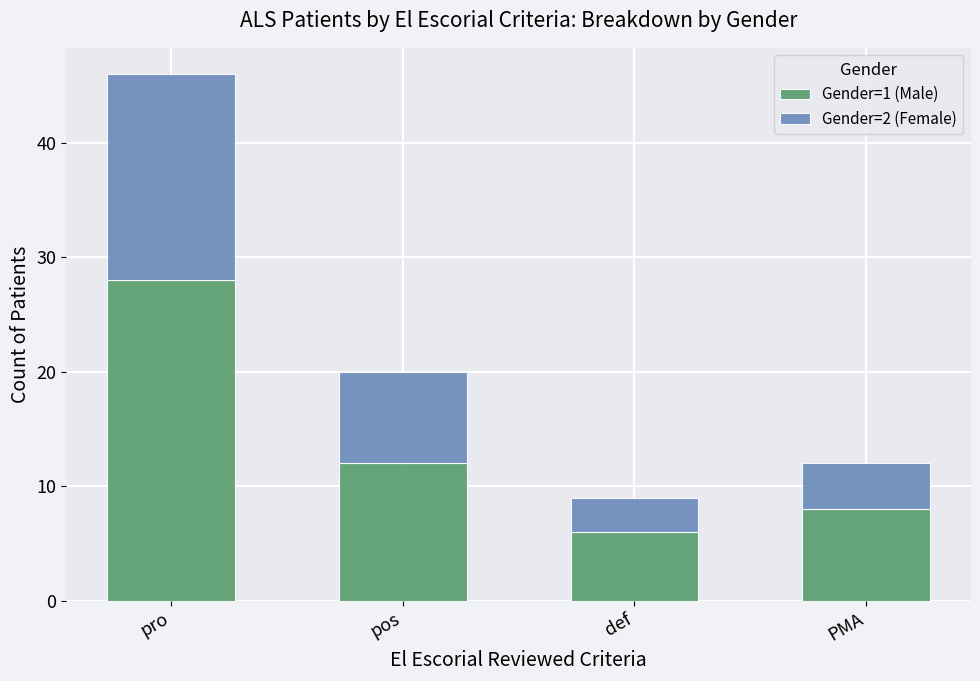

List the labels in order of Gender=1 (Male) value, smallest first.

def, PMA, pos, pro